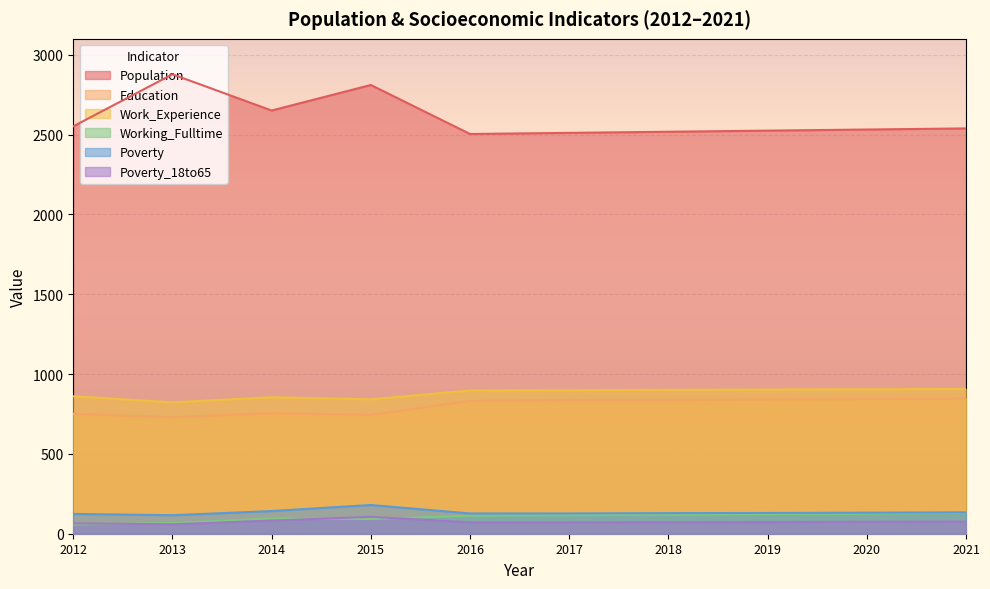

Reading left to right, extract all data points from this chart.

Population: 2552	2878	2651	2811	2504	2511	2518	2525	2532	2539
Education: 751	729	755	744	832	836	838	841	843	846
Work_Experience: 861	823	855	842	897	899	901	903	905	907
Working_Fulltime: 58	67	96	92	113	116	119	123	126	130
Poverty: 124	116	142	180	127	127	129	130	132	134
Poverty_18to65: 65	59	82	106	71	71	72	73	75	76